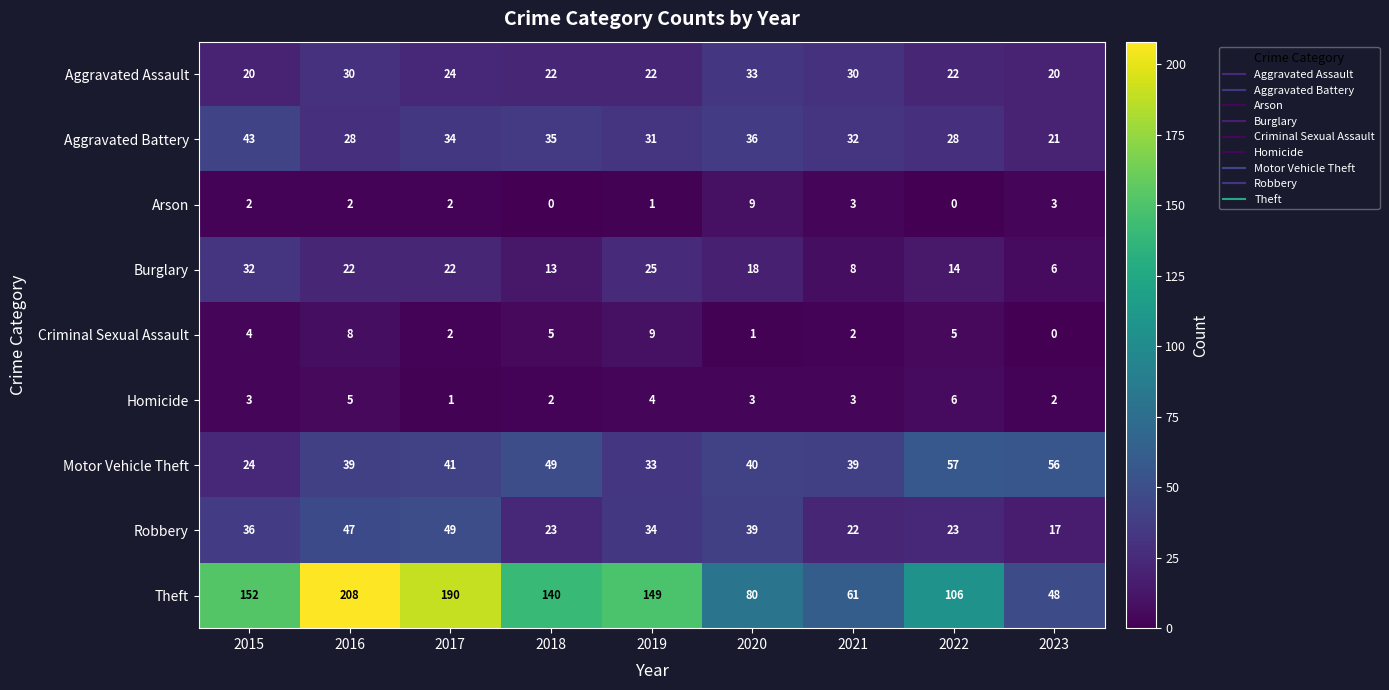

The value of Homicide at 2021 is 4. True or false?

False